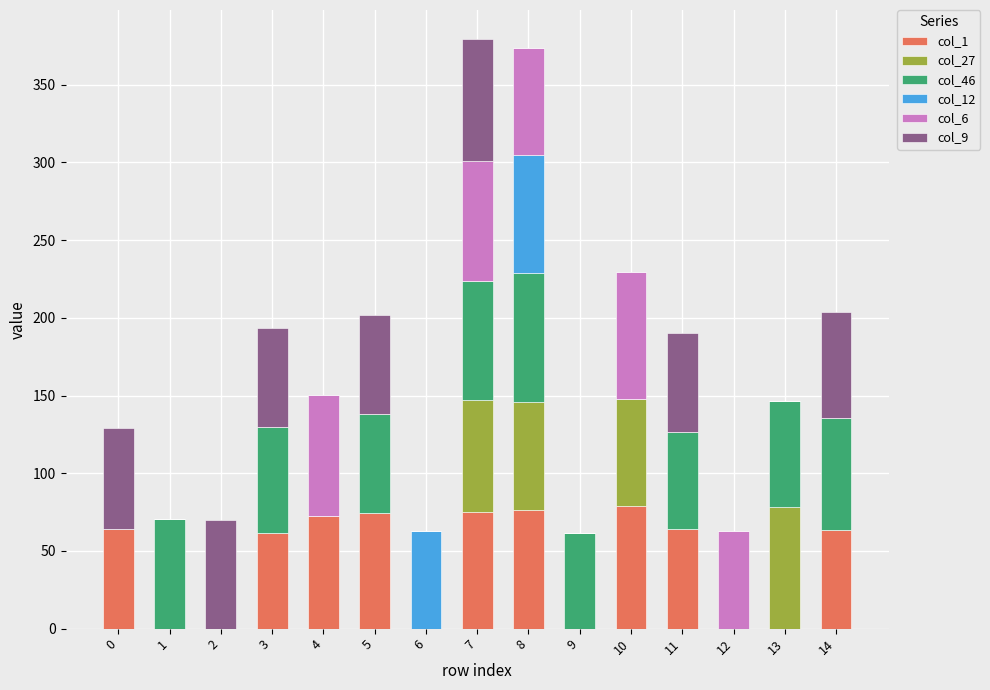

What is the total value across all series at 2?

69.8